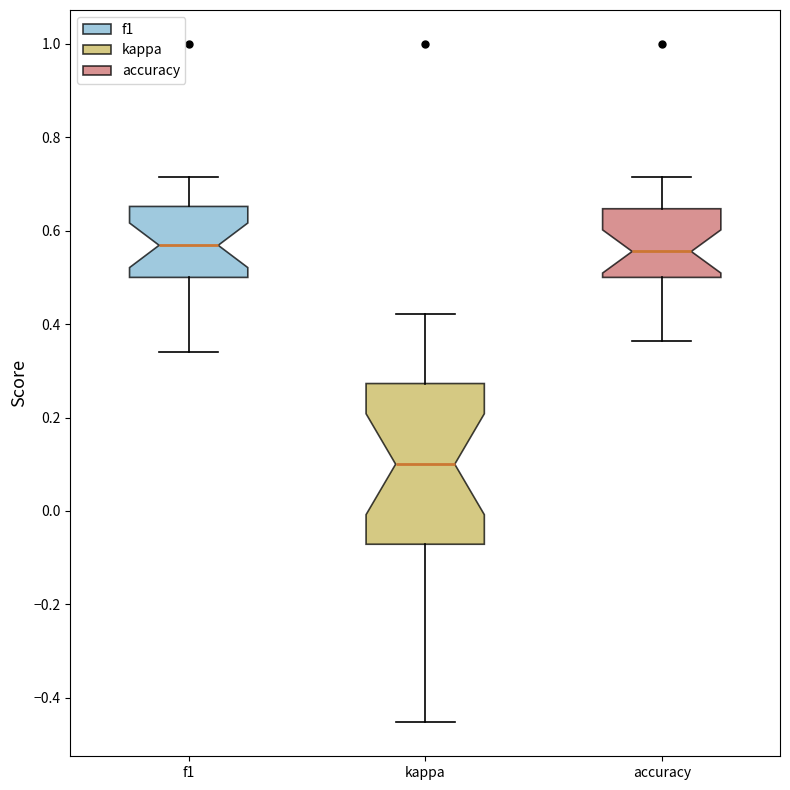

Reading left to right, transcribe this box plot: for each box, give where its median line is, the range the box spans, and where its two whiskers end, as read against the y-axis. The values are not printed on the chart, so give them approximately, as read against the axis.

f1: median 0.56, box 0.50 to 0.66, whiskers 0.34 to 0.72
kappa: median 0.10, box -0.08 to 0.28, whiskers -0.46 to 0.42
accuracy: median 0.56, box 0.50 to 0.64, whiskers 0.36 to 0.72